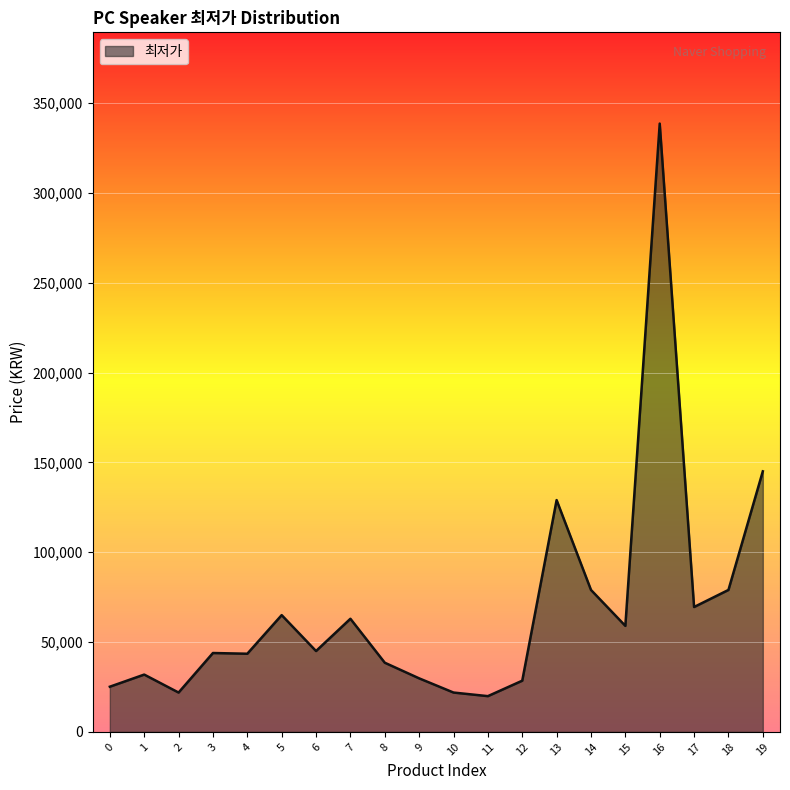

Is it true that the value at 14 is 18027?

False